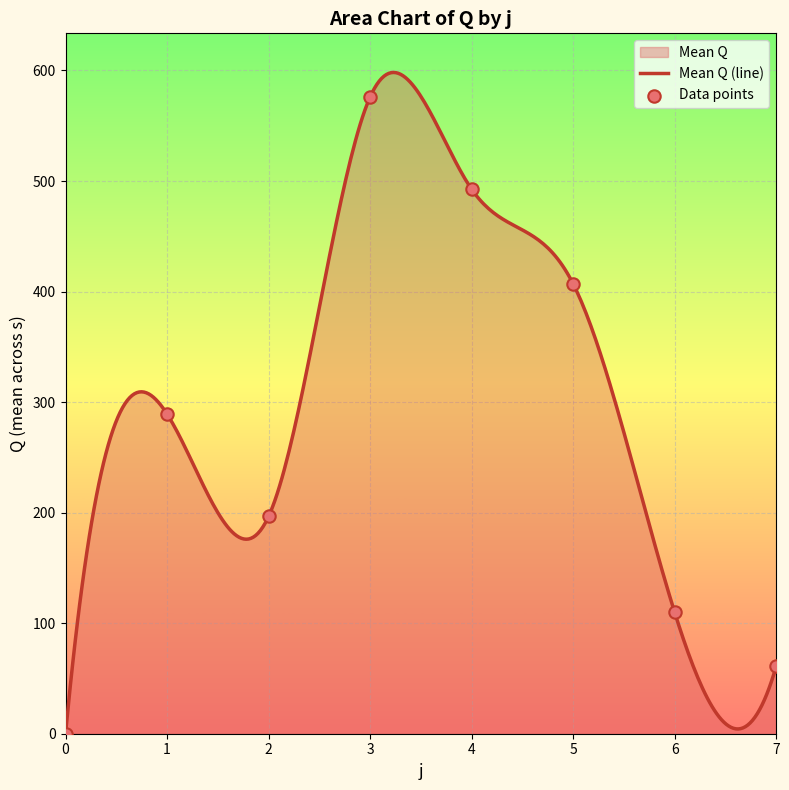

Which series contains the lowest Y value?

Mean Q